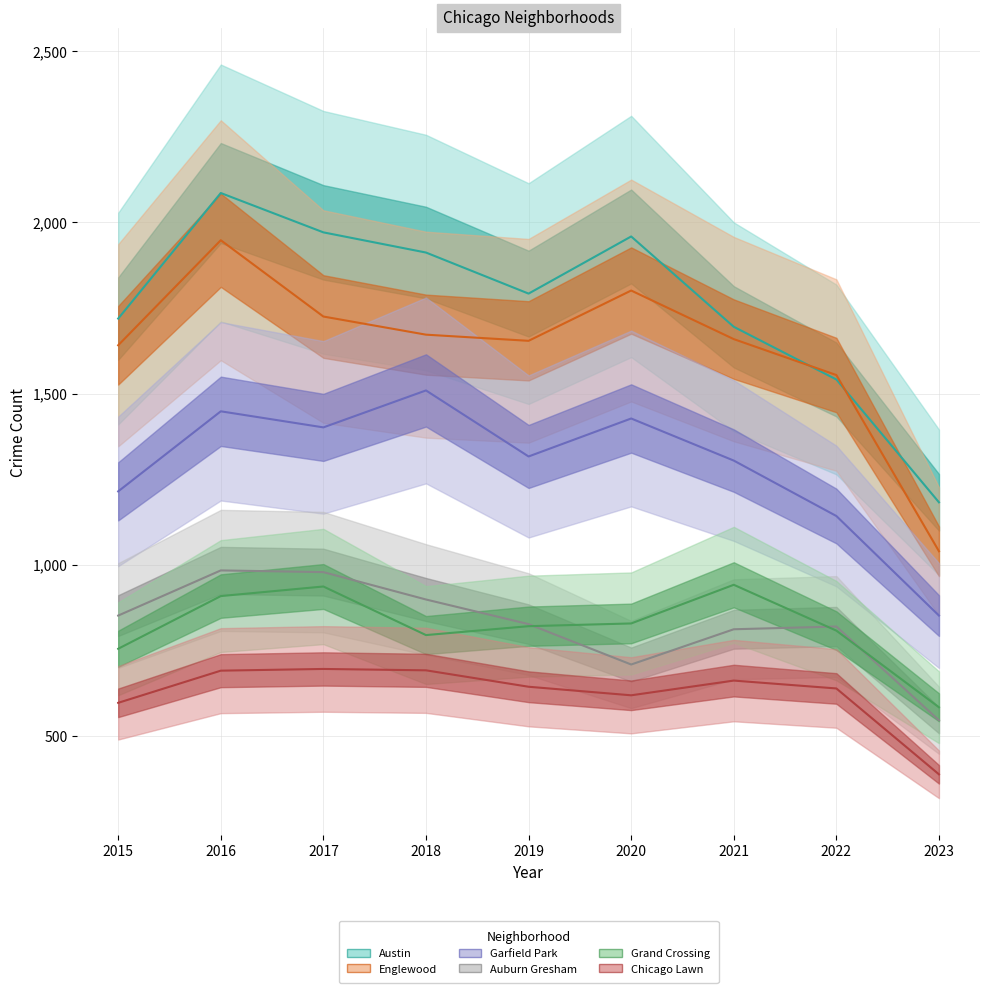

Which series has the widest spread of values?

Englewood